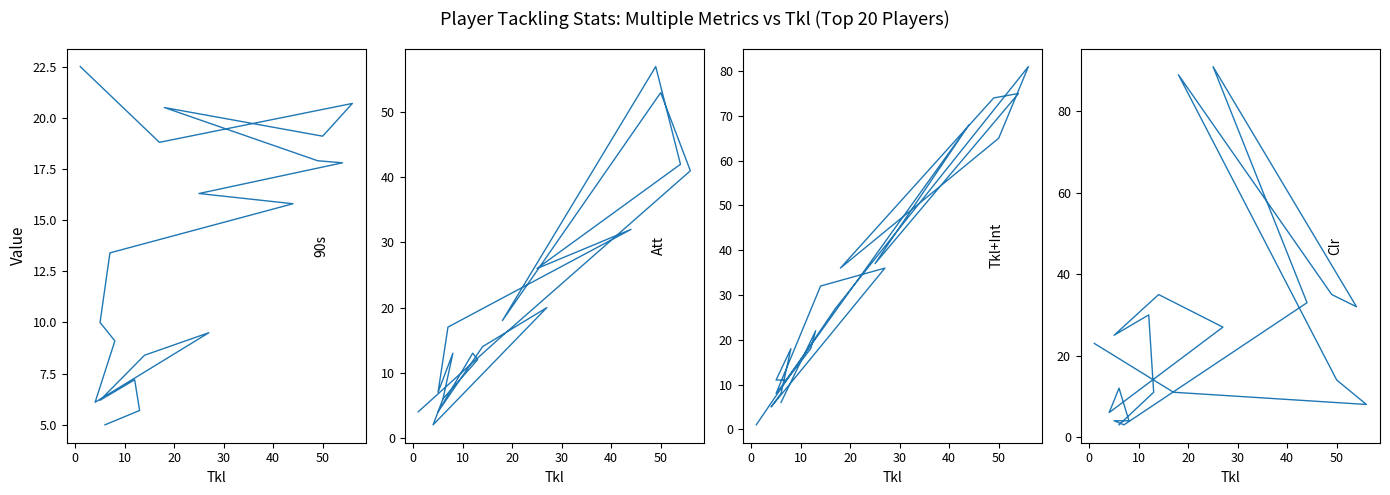

True or false: Tkl+Int has more than 1 points higher than both neighbors.

True